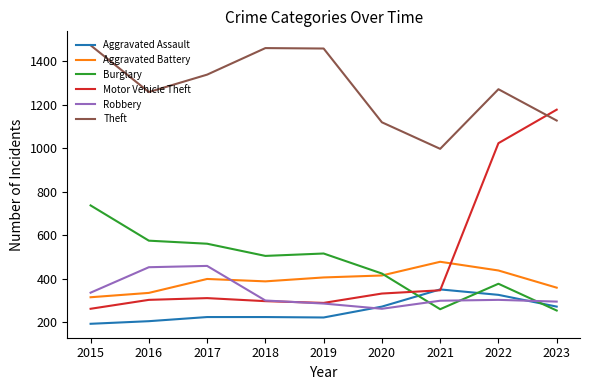

What is the total value across all series at 2023?

3490